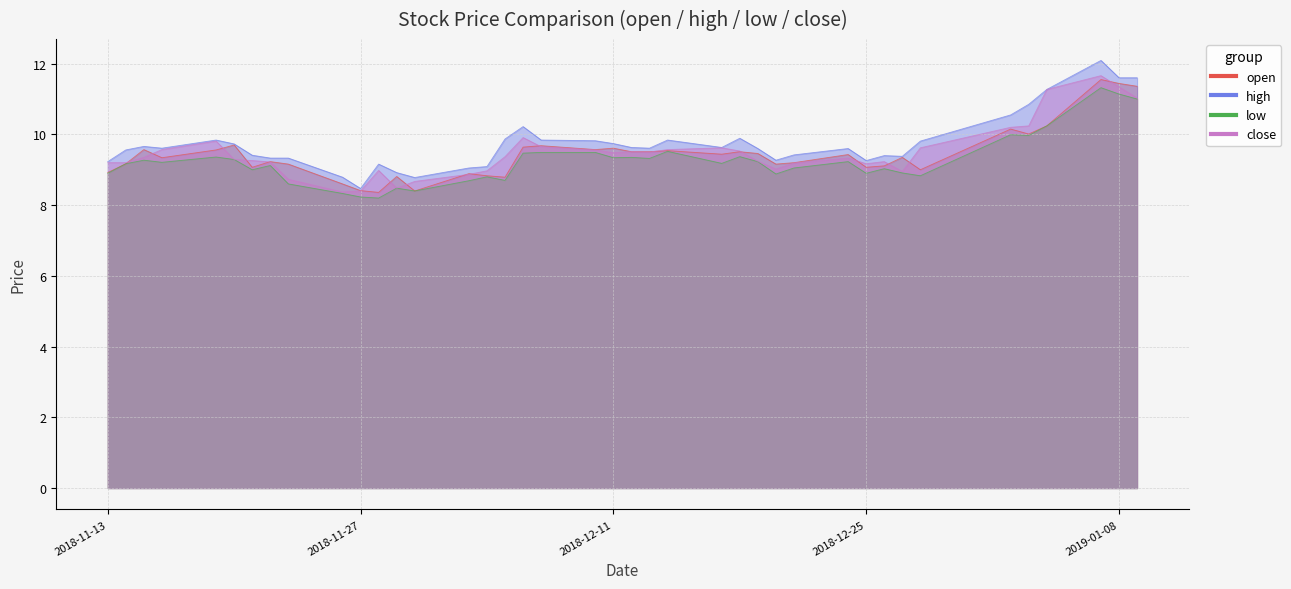

At which label is open closest to 9?

2018-12-28